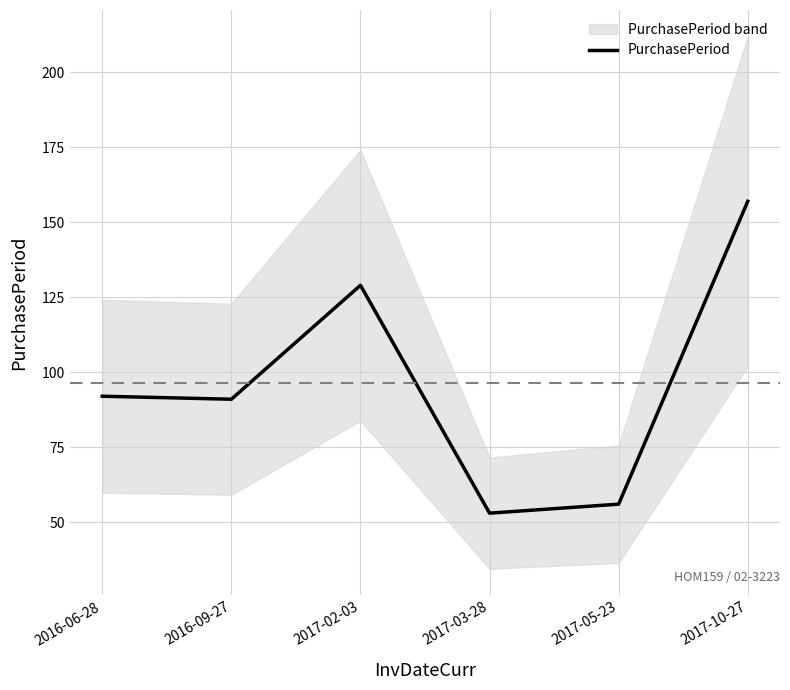

What is the ratio of the value at 2017-05-23 to the value at 2017-02-03?

0.4